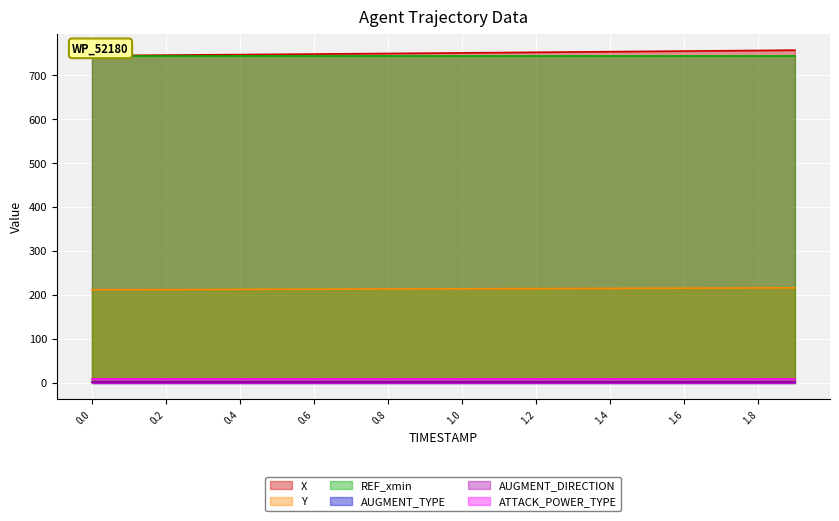

At 1.1, list the series in order from smallest to largest.

AUGMENT_TYPE, AUGMENT_DIRECTION, ATTACK_POWER_TYPE, Y, REF_xmin, X